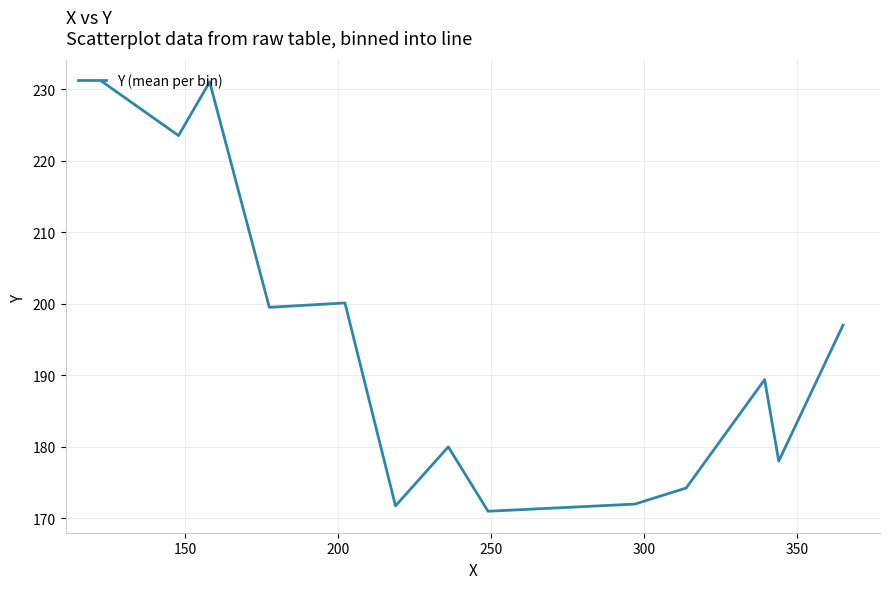

What is the sum of all values?

2518.5